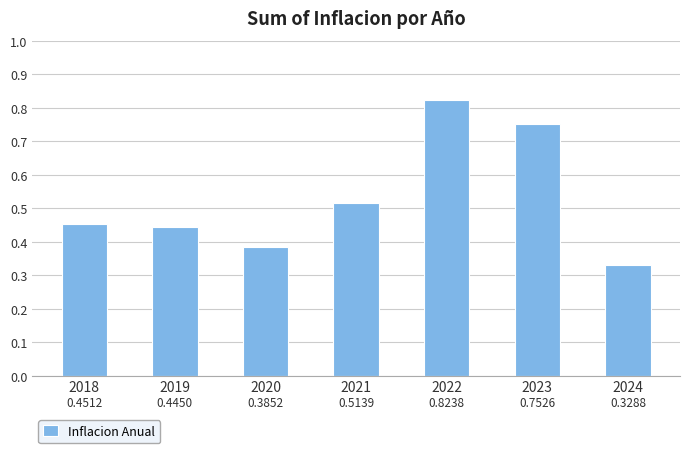

How many values are between 0 and 1?

7